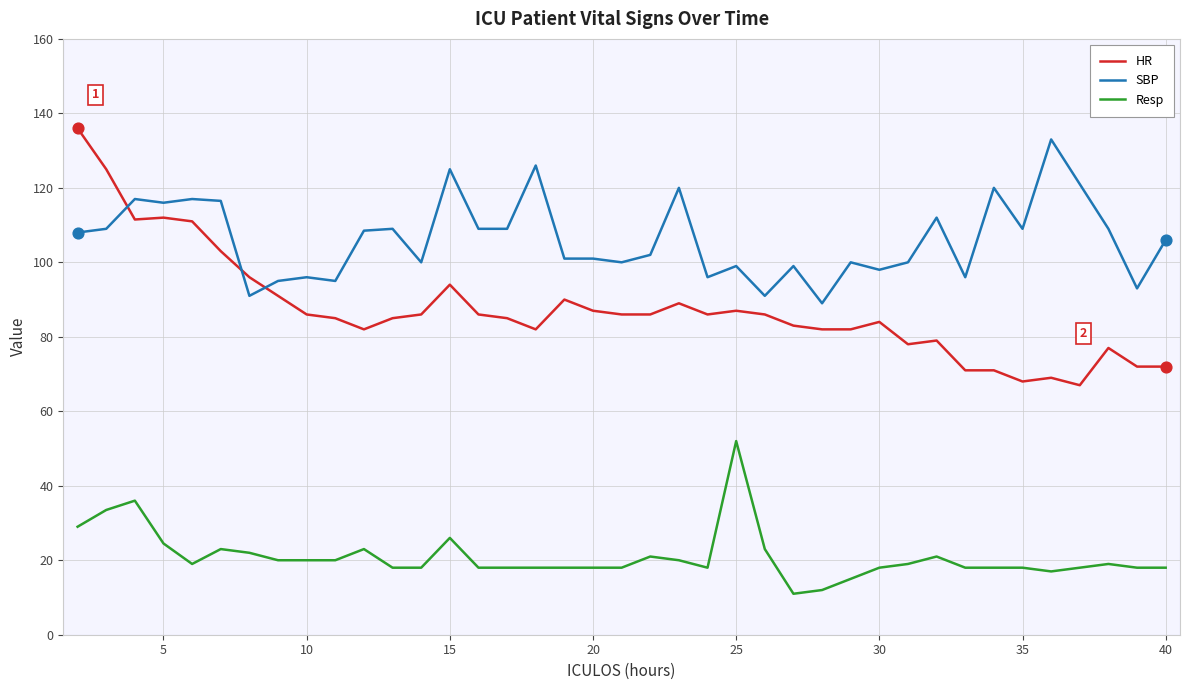

Which series has the largest total across all categories?

SBP